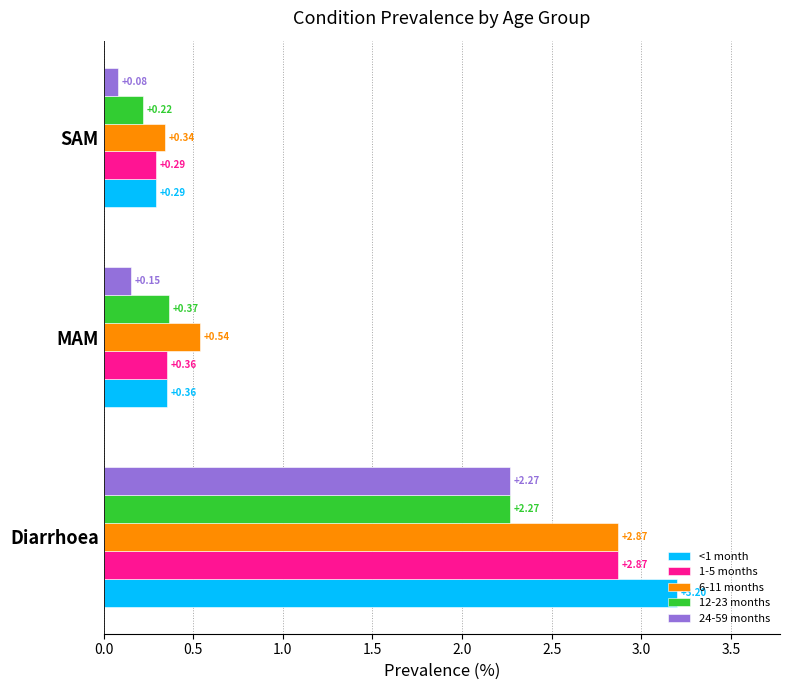

Which category has the highest value across all series?

Diarrhoea